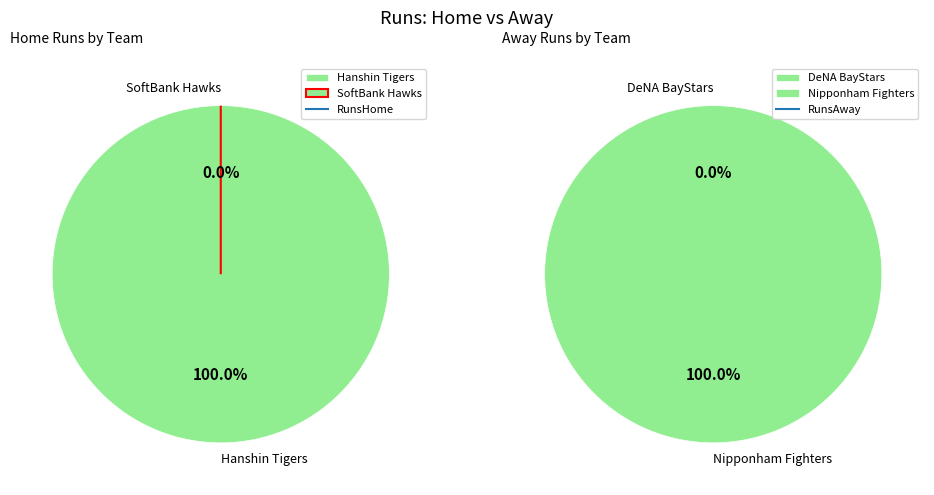

Between Hanshin Tigers and SoftBank Hawks, which series saw the biggest shift?

RunsAway